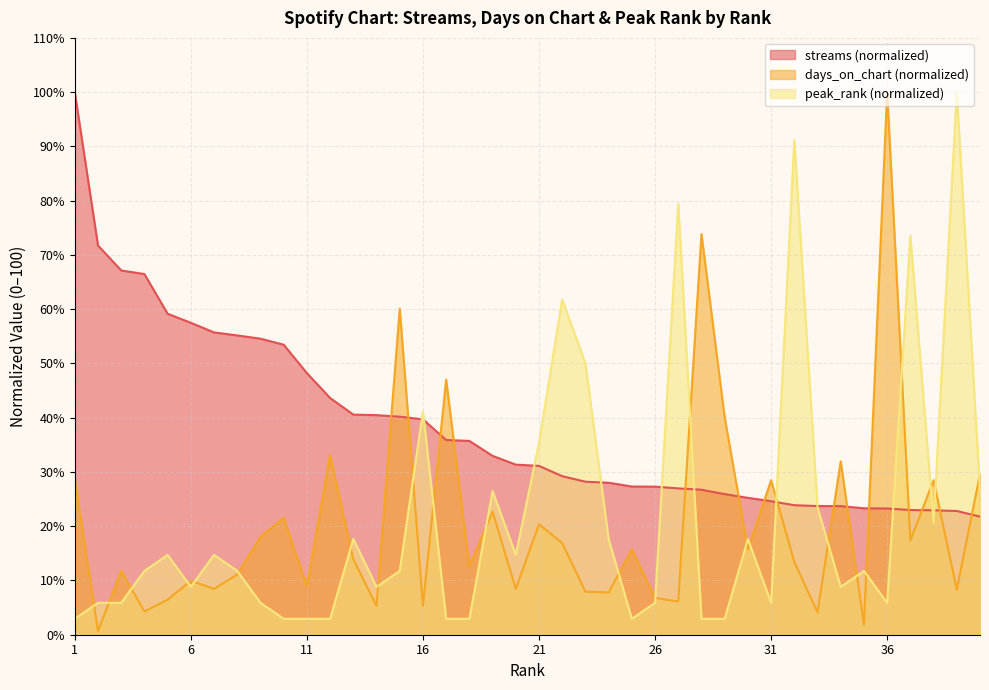

Does the chart have visible grid lines?

Yes